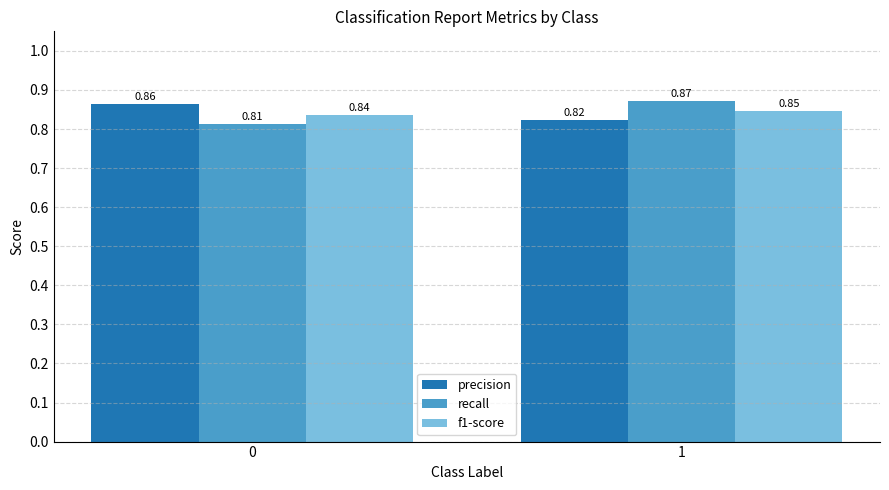

What is the total value across all series at 0?

2.5